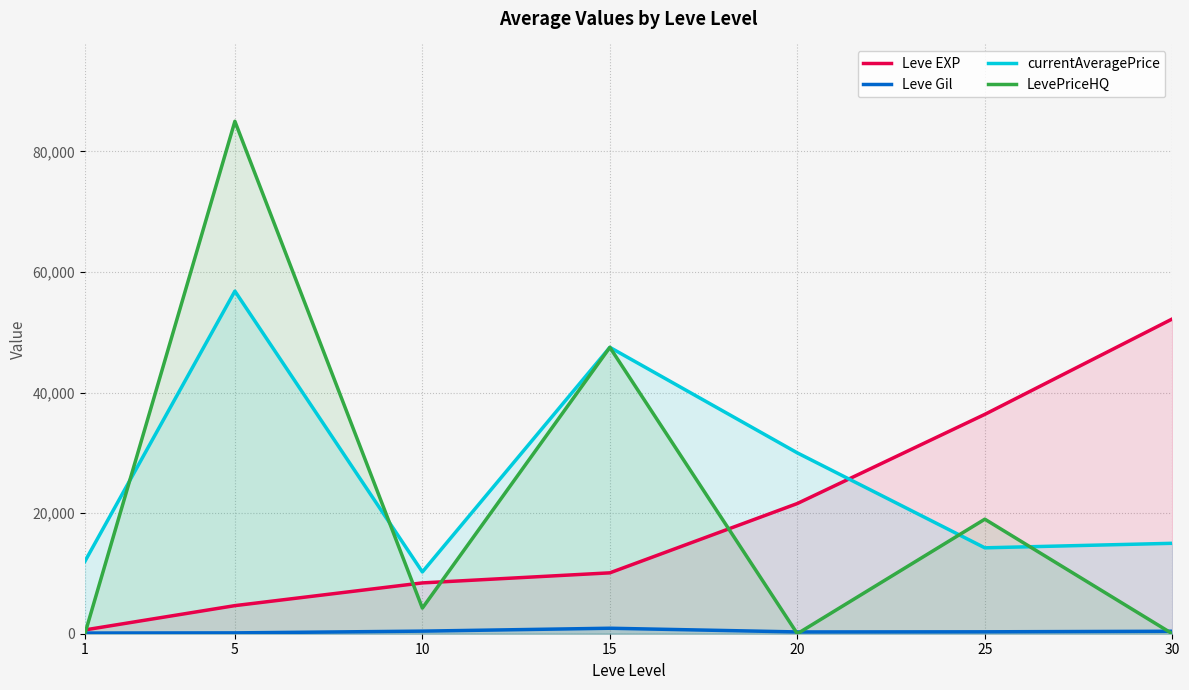

True or false: Leve EXP and Leve Gil cross at least once.

False